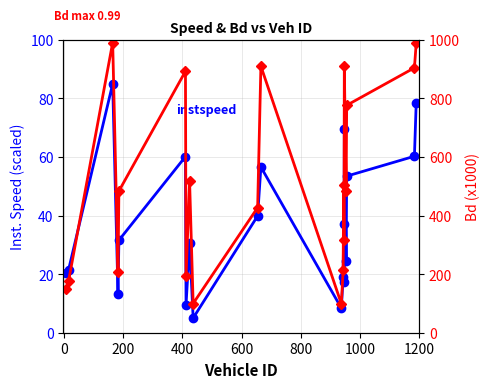

Does the chart display data point markers on the line(s)?

Yes